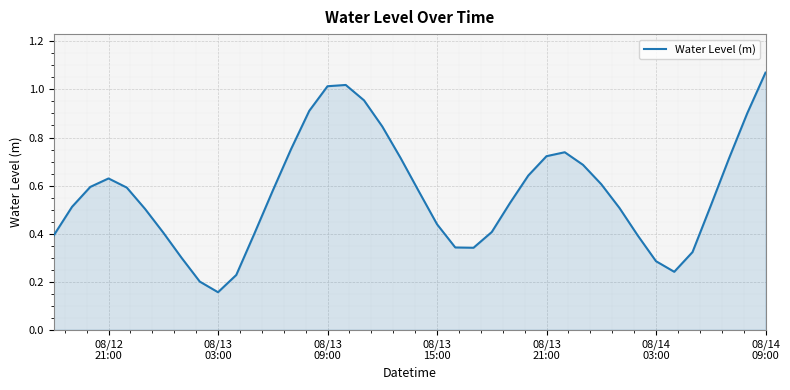

Reading left to right, what are all the values shown in this chart?

0.4	0.5	0.6	0.6	0.6	0.5	0.4	0.3	0.2	0.2	0.2	0.4	0.6	0.8	0.9	1.0	1.0	1.0	0.8	0.7	0.6	0.4	0.3	0.3	0.4	0.5	0.6	0.7	0.7	0.7	0.6	0.5	0.4	0.3	0.2	0.3	0.5	0.7	0.9	1.1